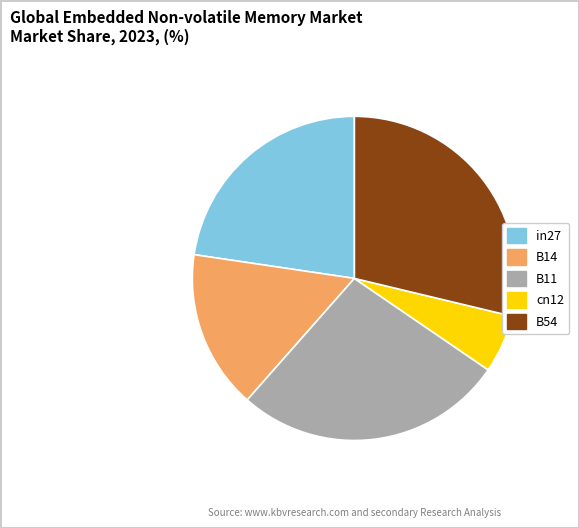

The in27 slice represents 23% of the pie. True or false?

True